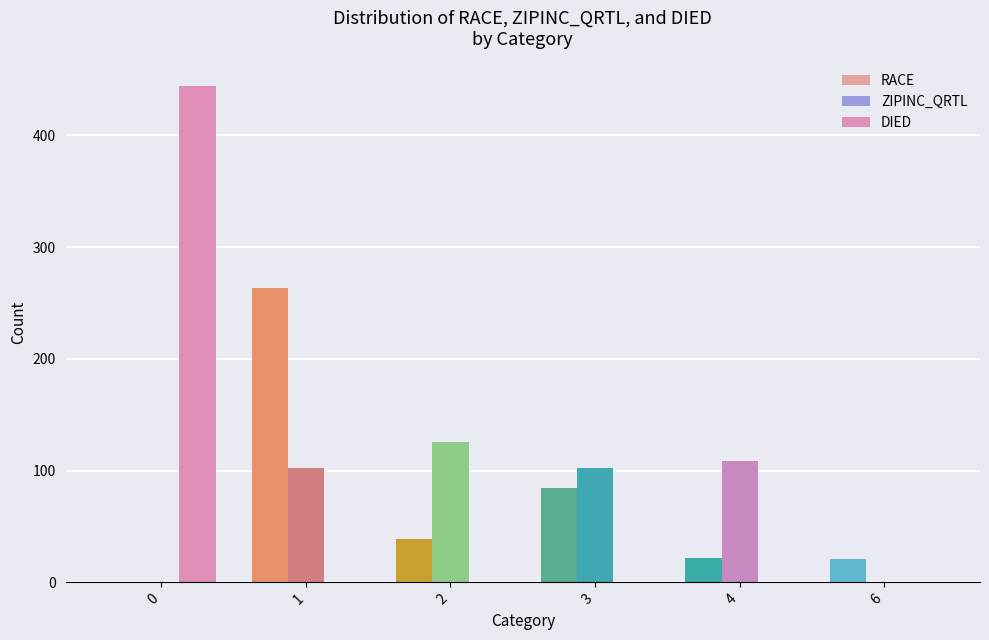

True or false: RACE has a value of 104 at 0.

False